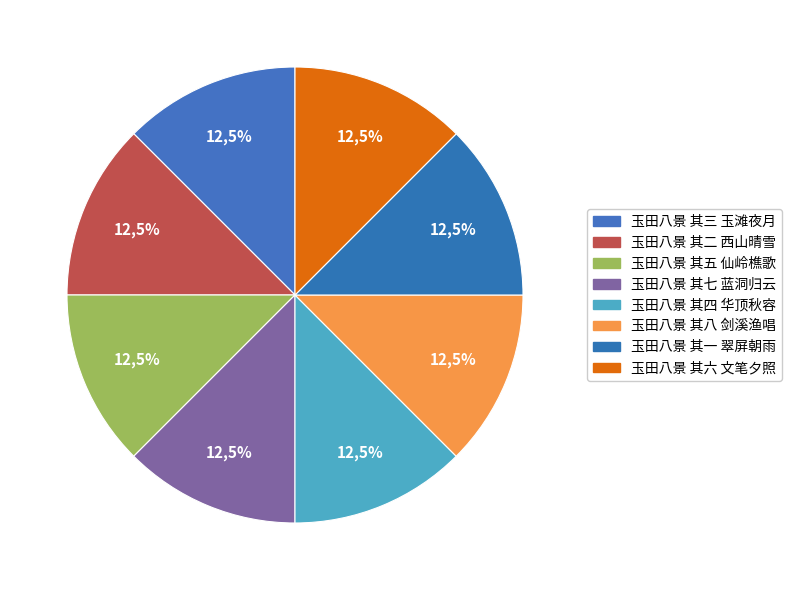

To the nearest percent, what portion does 玉田八景 其八 剑溪渔唱 represent?

12%